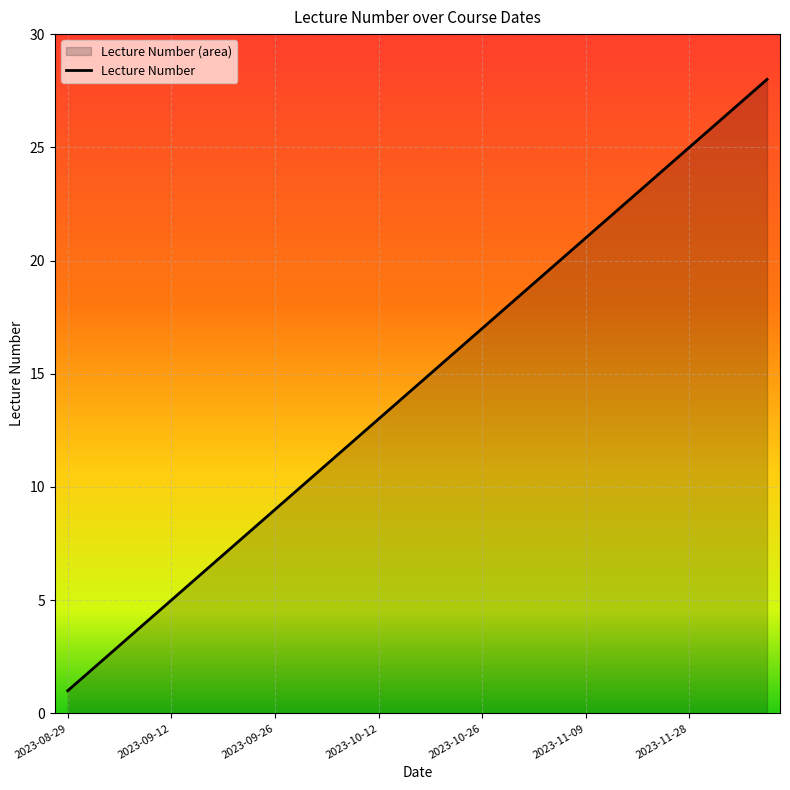

How many values exceed 15?

13